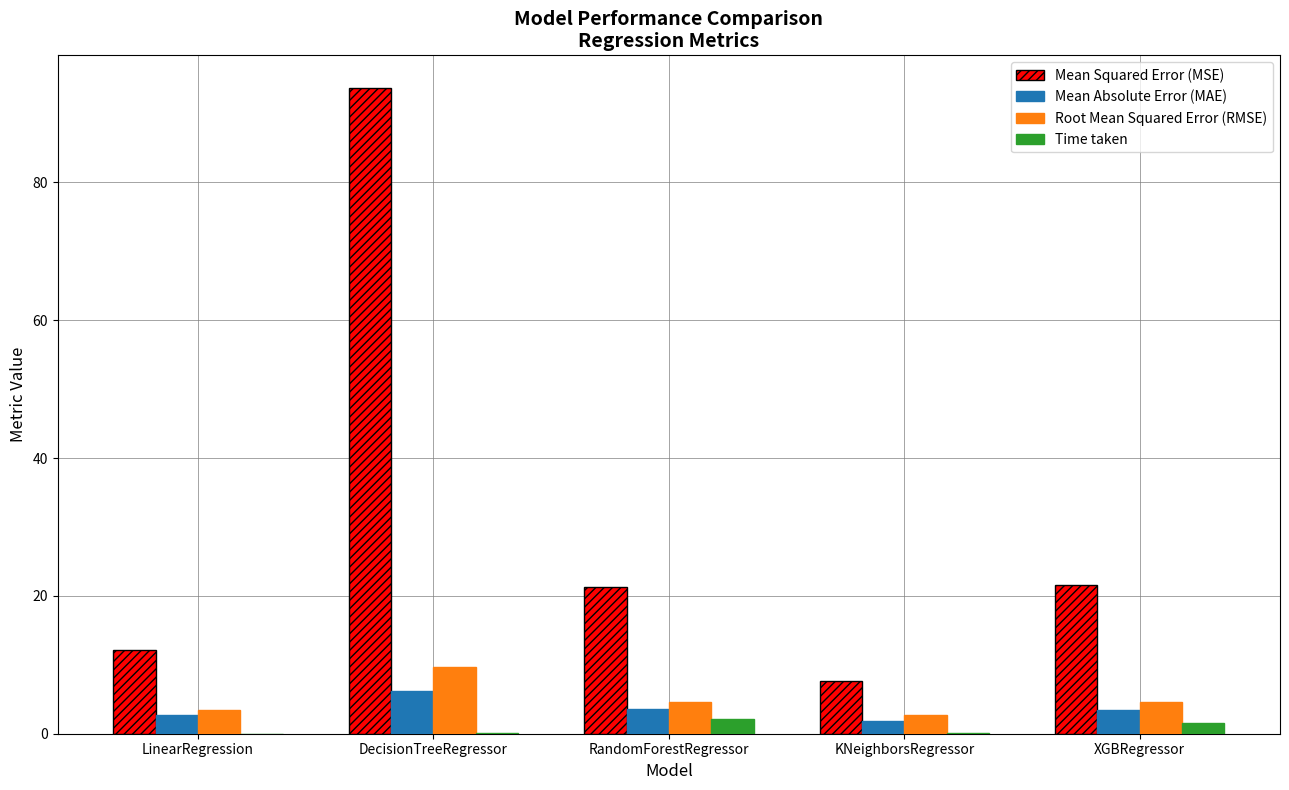

At which category is the sum across all series the highest?

DecisionTreeRegressor